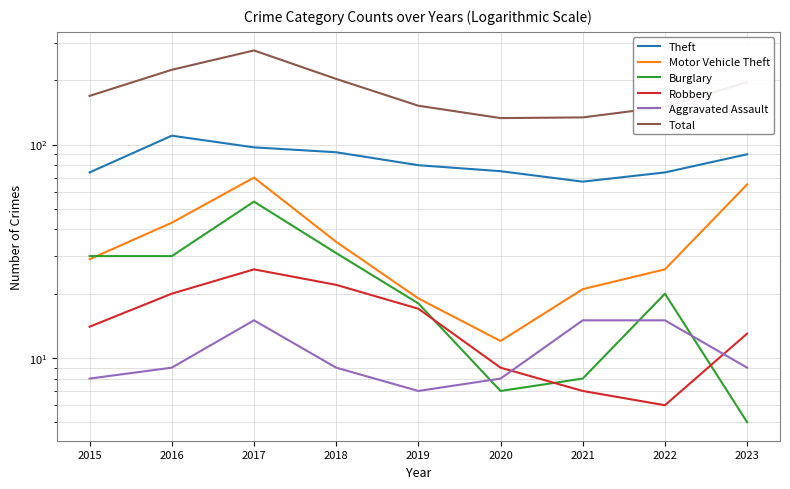

True or false: Motor Vehicle Theft has more than 1 interior local peaks.

False